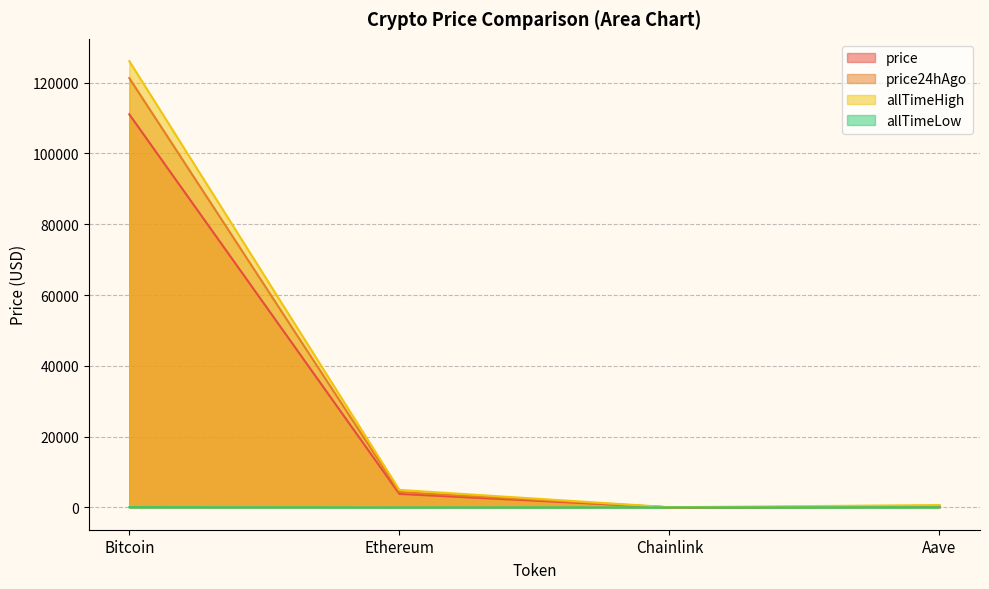

True or false: allTimeLow and price cross at least once.

False